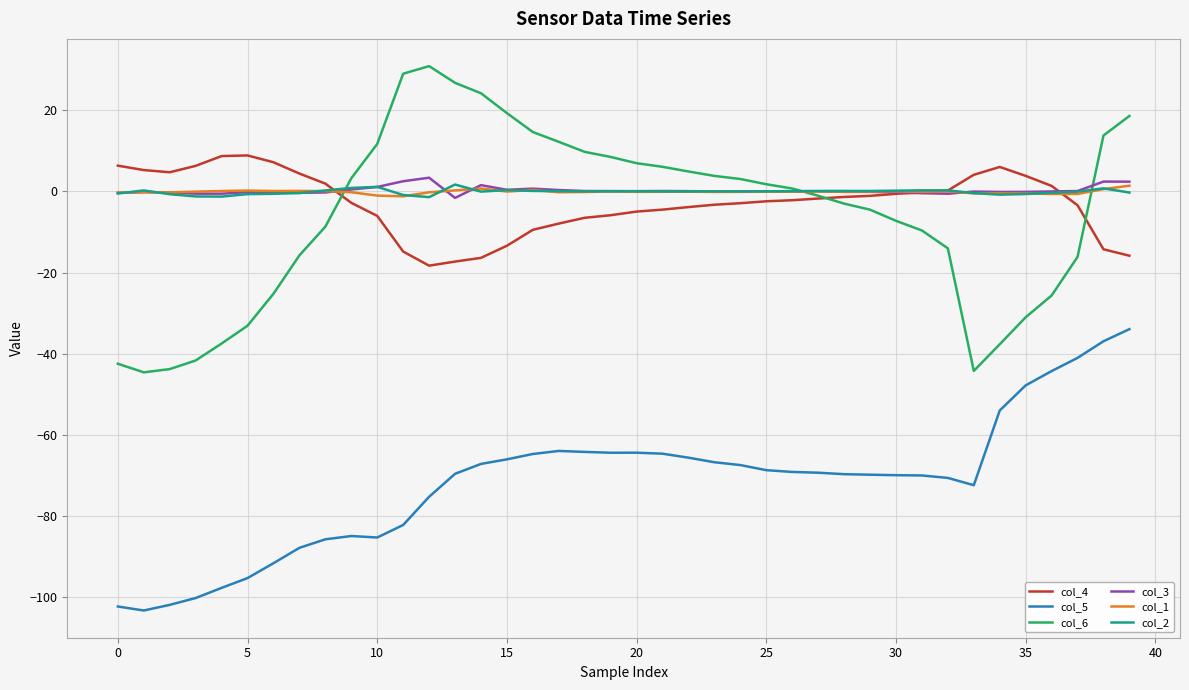

True or false: col_5 and col_6 cross at least once.

False